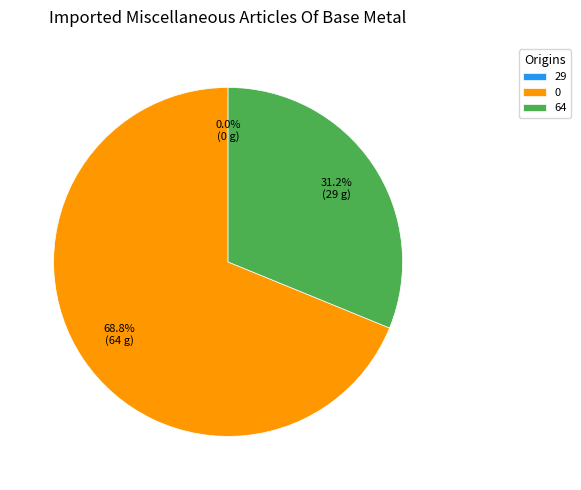

Is the sum of 0 and 29 greater than half?

Yes